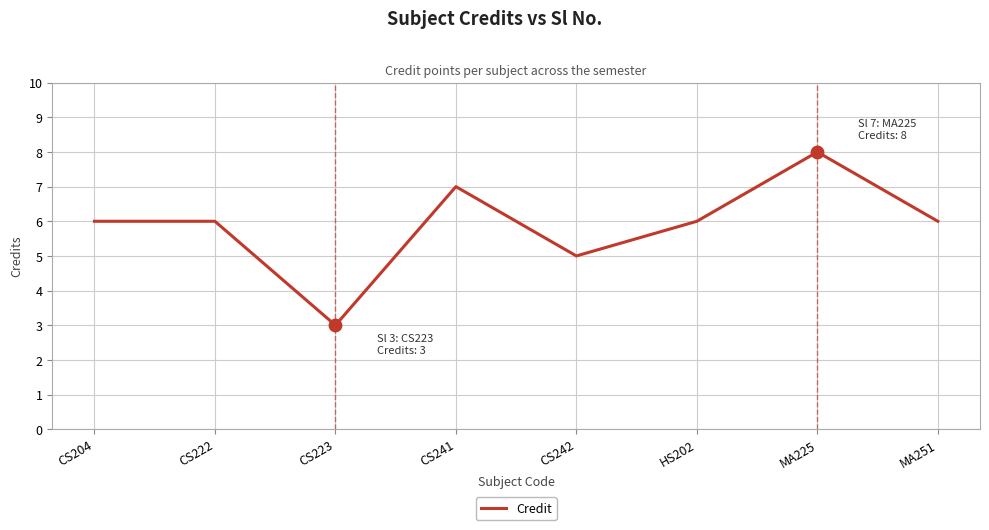

Which has a higher value, MA225 or HS202?

MA225